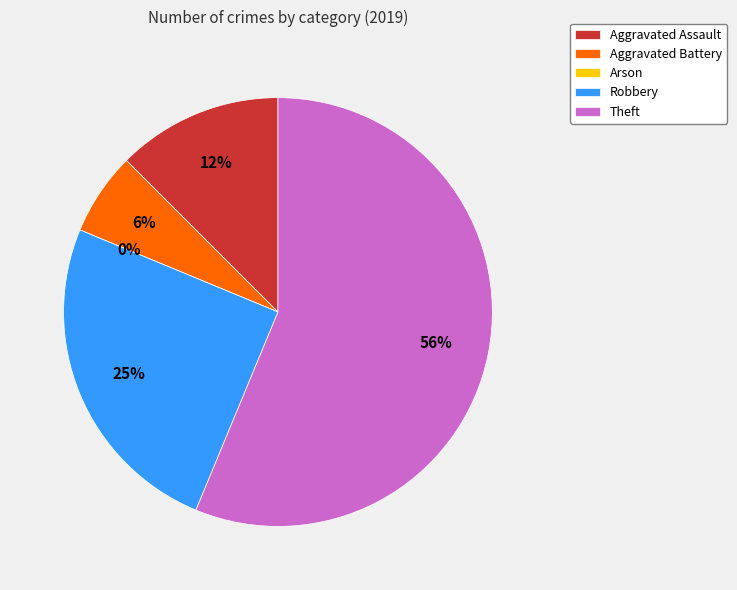

Rank the categories by value from highest to lowest.

Theft, Robbery, Aggravated Assault, Aggravated Battery, Arson